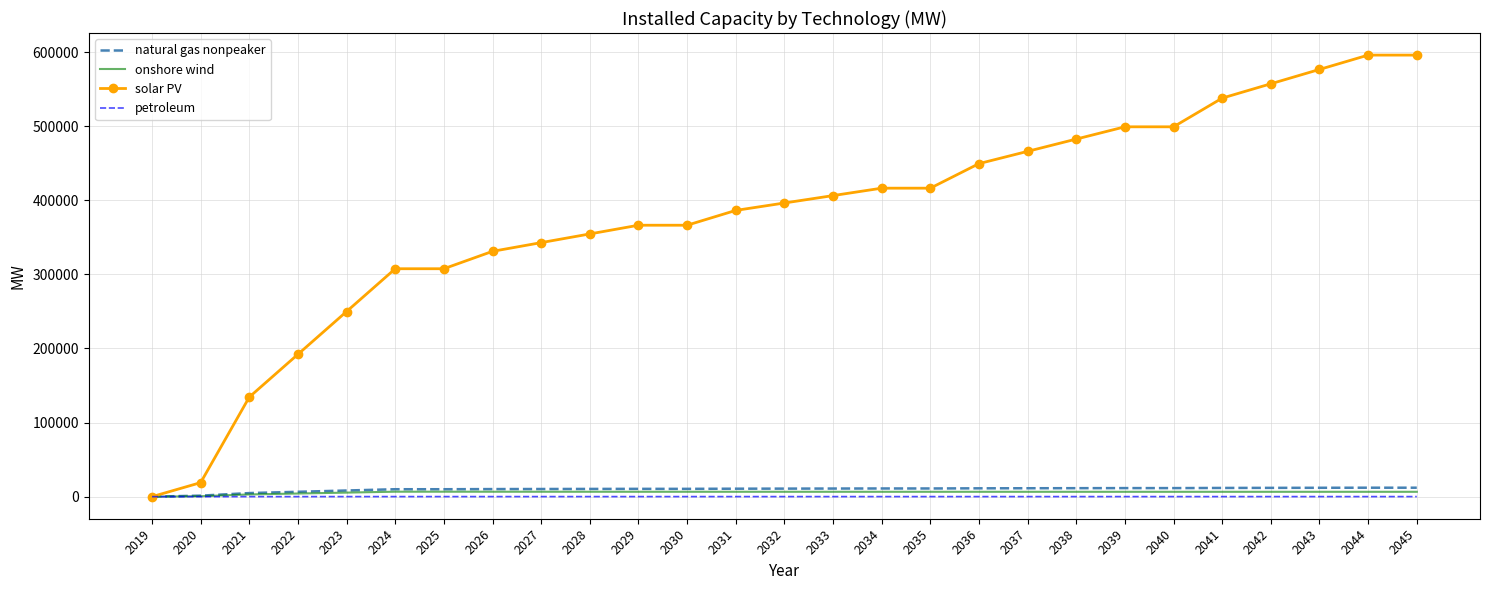

Which series has the largest range (max minus min)?

solar PV